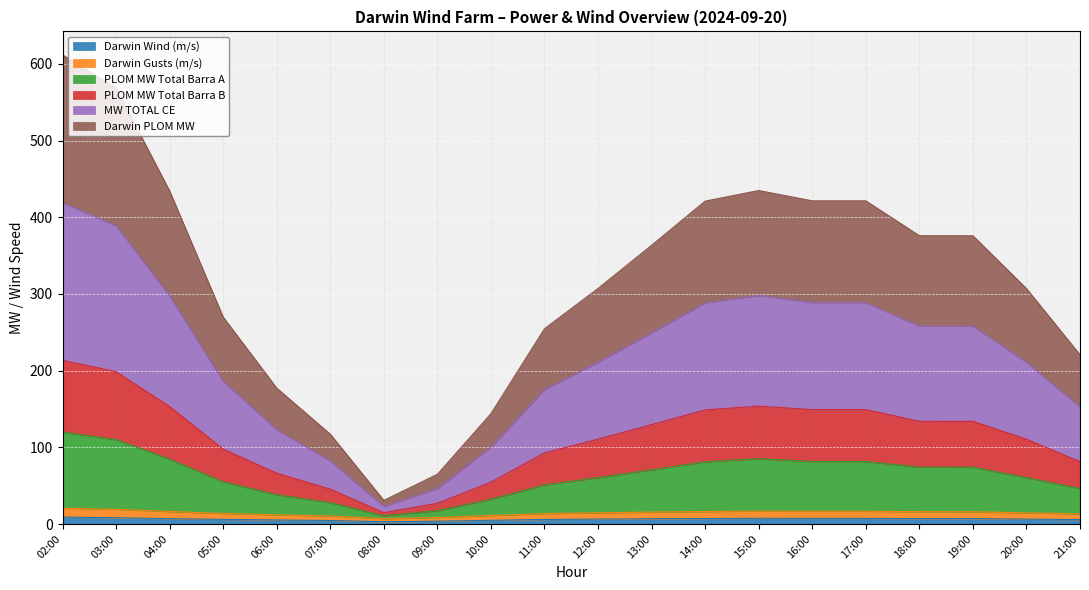

Where is Darwin Gusts (m/s) nearest to the value 13?

21:00